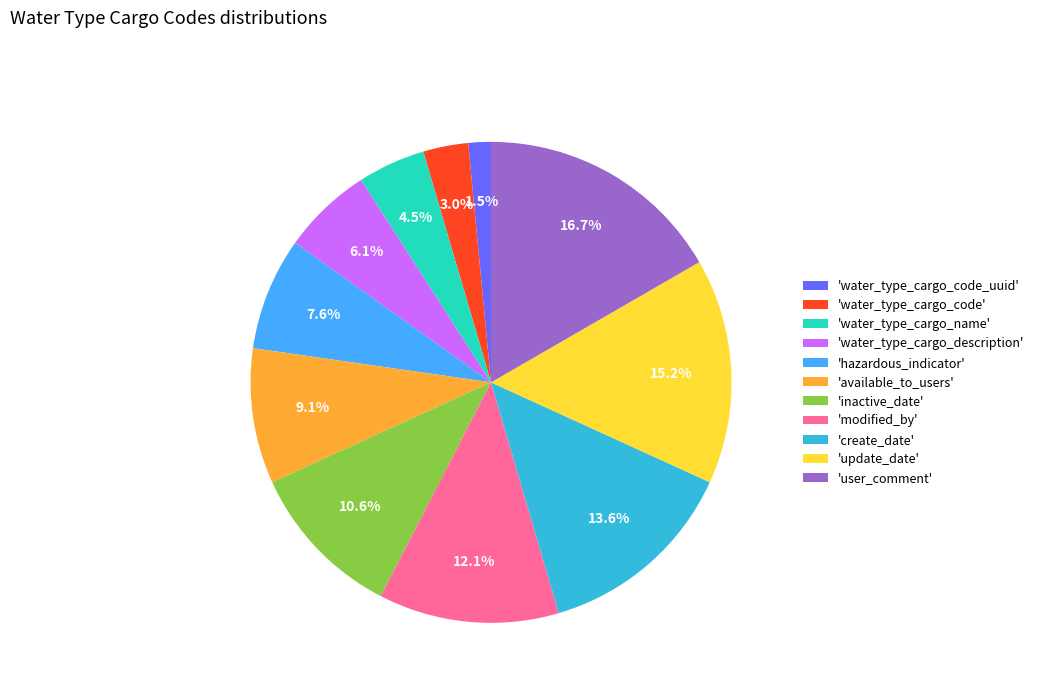

Approximately how many times larger is the value at 'modified_by' compared to 'available_to_users'?

1.3